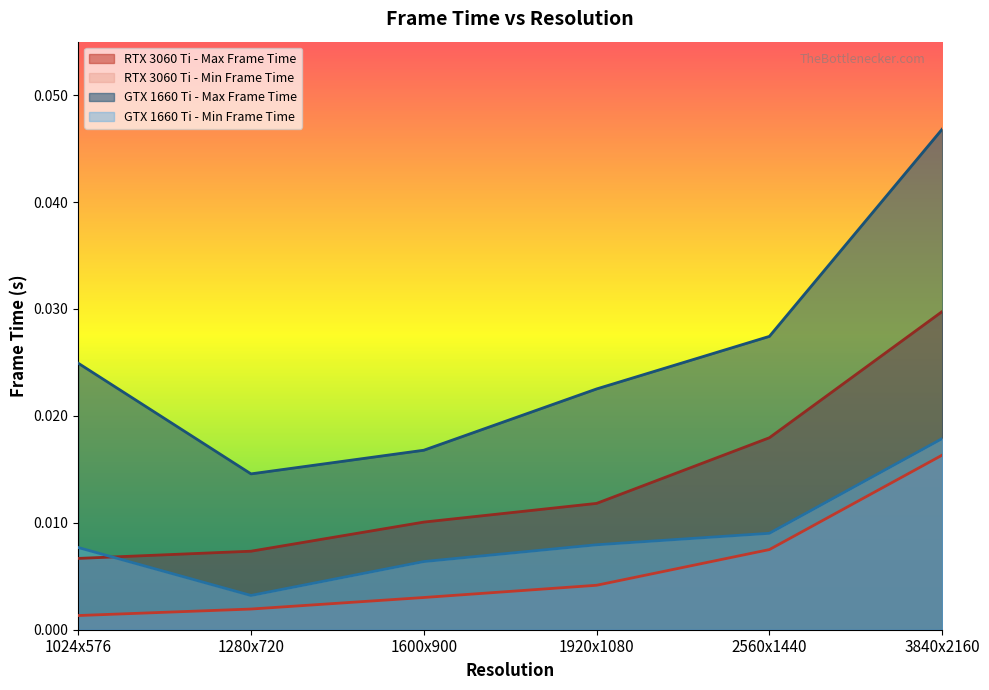

What is the label of the 5th point from the right?

1280x720